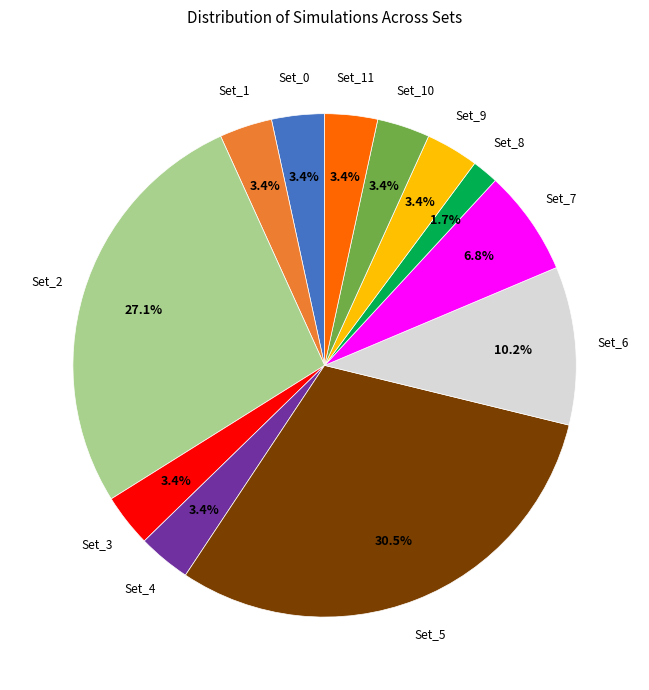

Does any single category account for the majority?

No